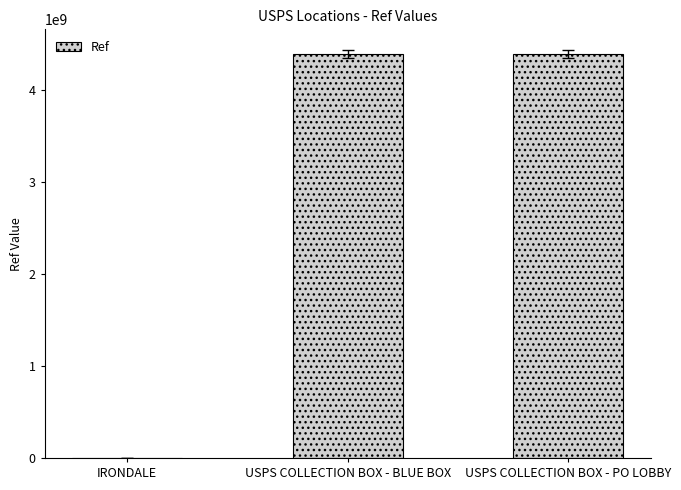

True or false: the data shows 7427583021 at USPS COLLECTION BOX - BLUE BOX.

False